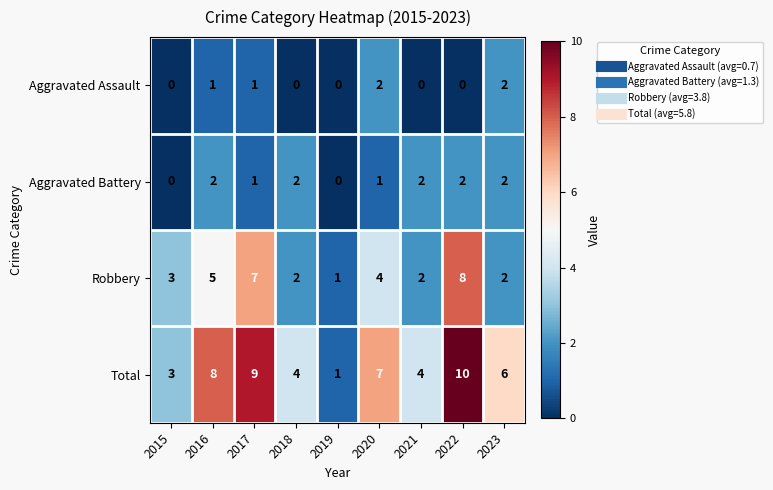

What is the difference between the second highest and minimum values in the Total series?

8